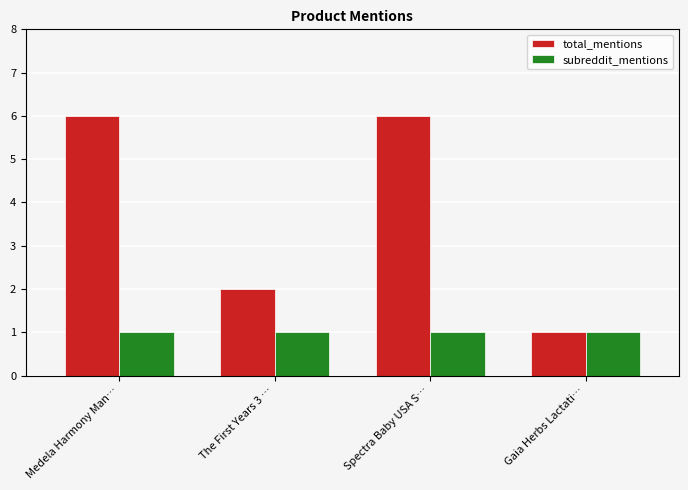

Reading left to right, list all the values displayed in this chart.

total_mentions: 6	2	6	1
subreddit_mentions: 1	1	1	1